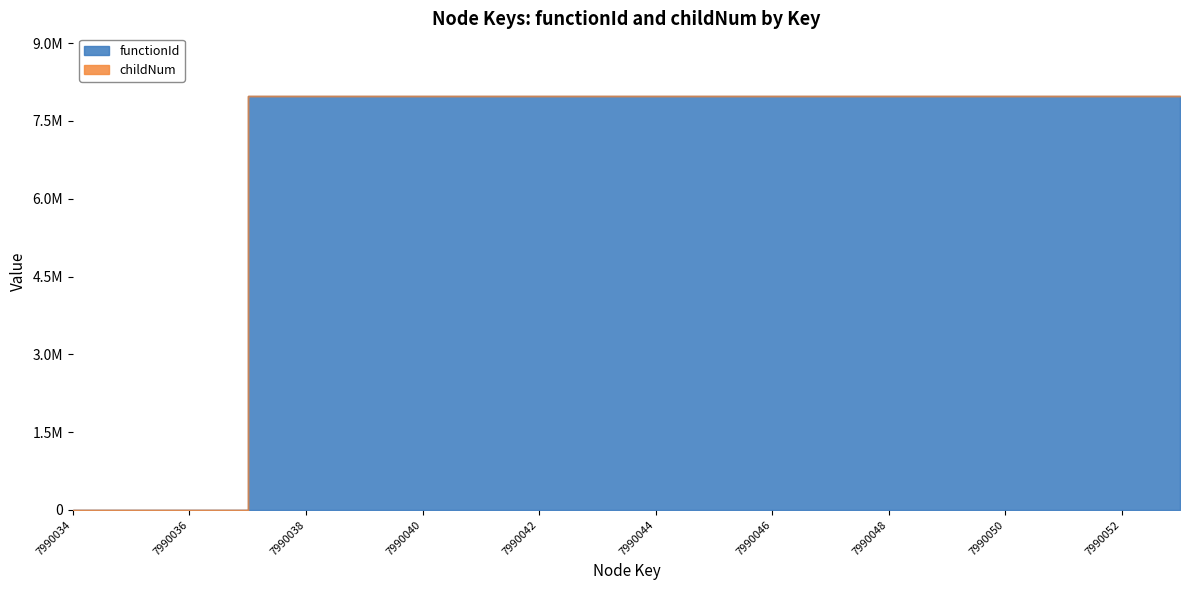

What is the difference between the maximum and minimum values?

7990035